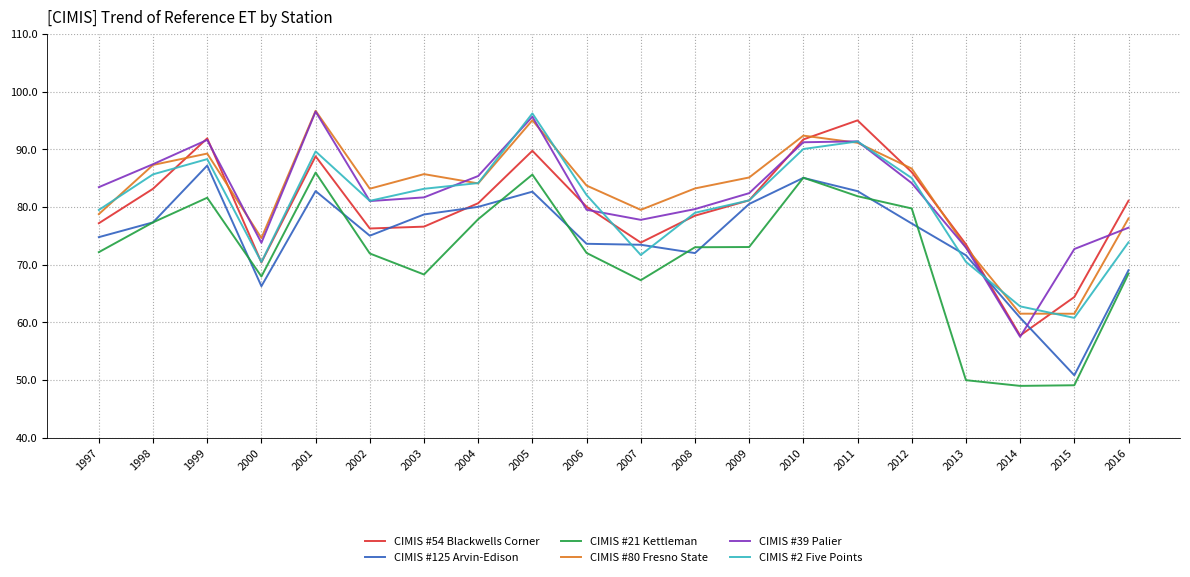

What is the total value across all series at 2007?

443.6